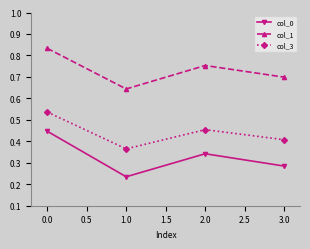

What is the label of the 1st point from the right?

3.0